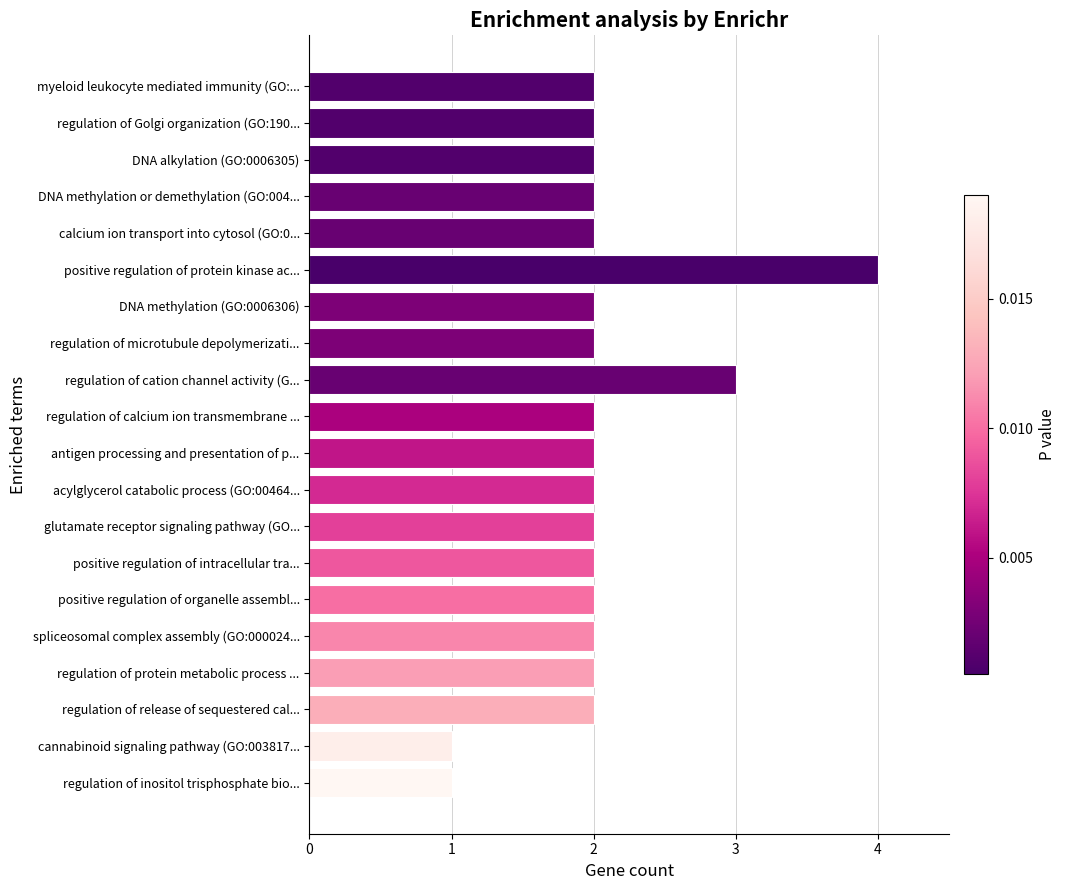

What is the difference between the maximum and minimum values?

3